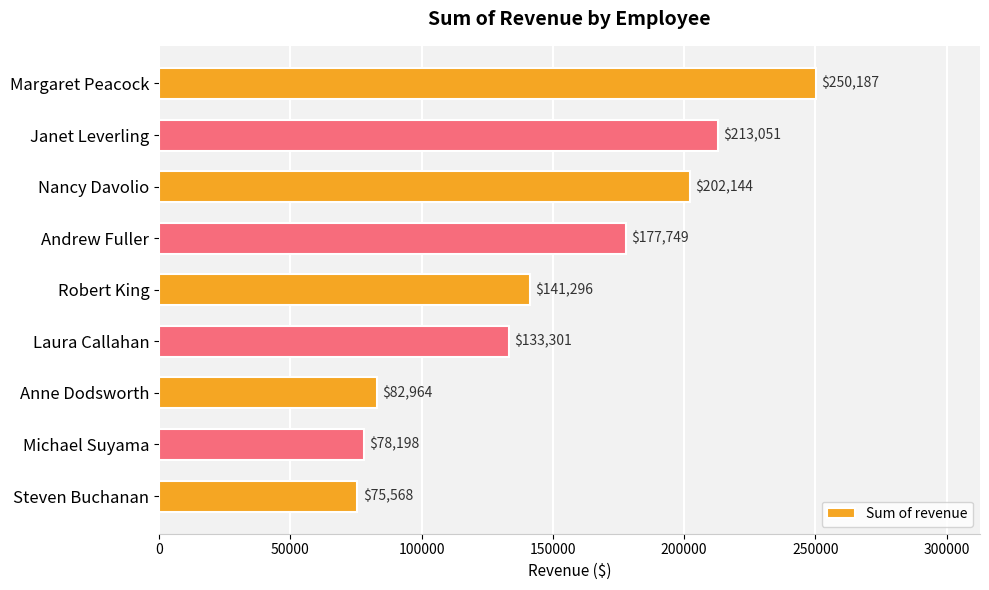

Count the number of data series in this chart.

1